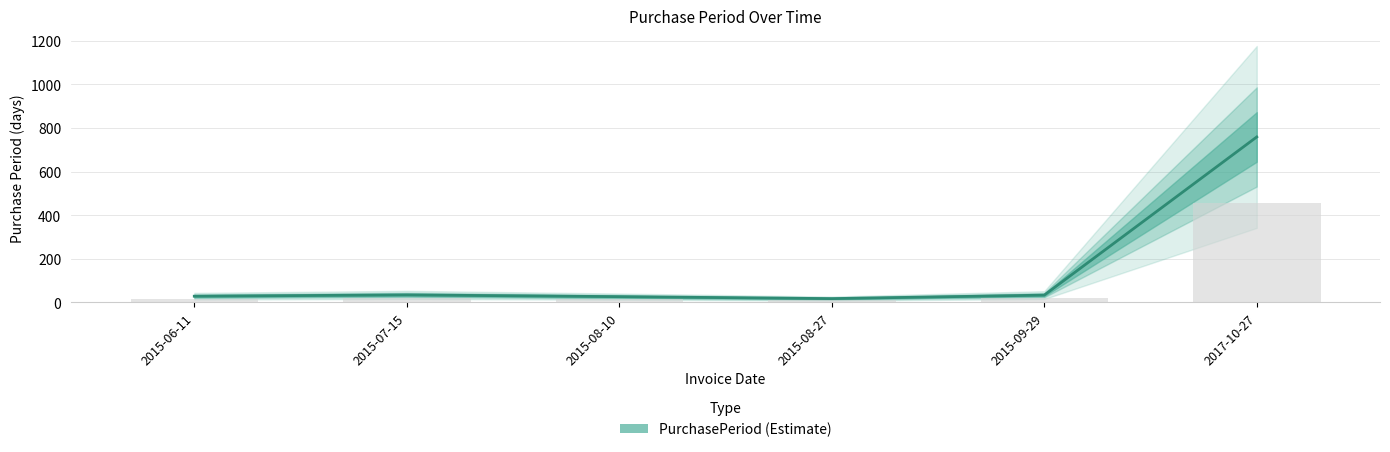

Does the chart contain any negative values?

No